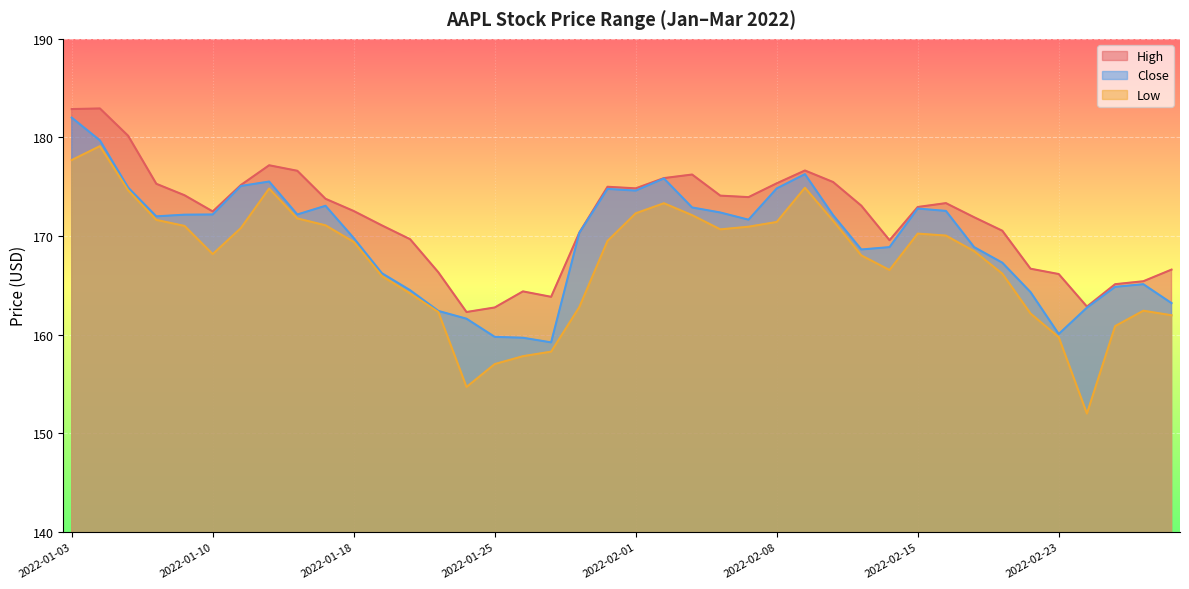

The Low series shows 100.6 at 2022-01-27. True or false?

False